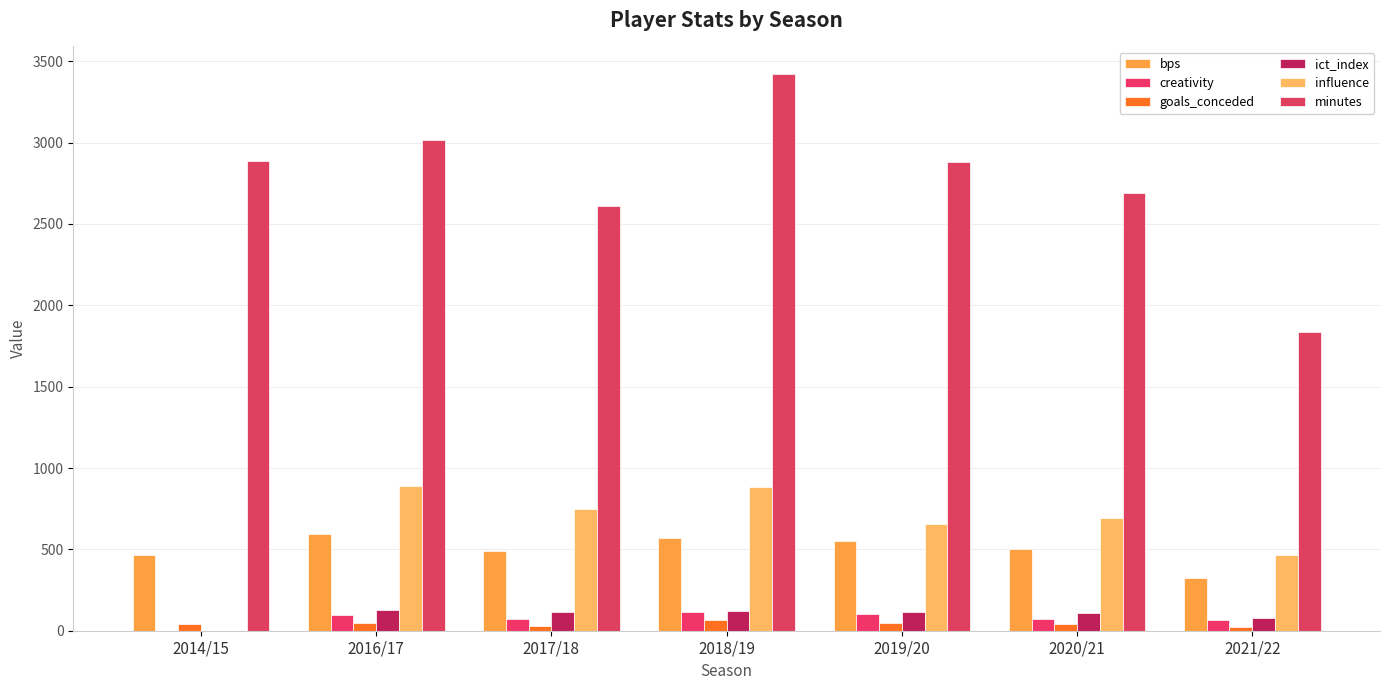

Reading left to right, what are all the values shown in this chart?

bps: 465.0	592.0	491.0	572.0	549.0	500.0	325.0
creativity: 0.0	93.7	74.5	113.8	105.8	71.6	63.4
goals_conceded: 44.0	49.0	27.0	68.0	45.0	41.0	25.0
ict_index: 0.0	126.7	117.3	123.9	112.9	107.9	76.6
influence: 0.0	890.0	748.6	885.4	658.8	691.0	463.8
minutes: 2888.0	3015.0	2610.0	3420.0	2880.0	2693.0	1839.0